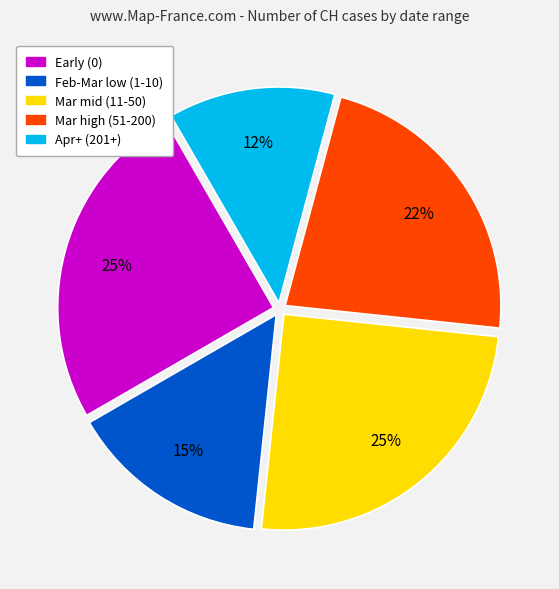

How many slices are in this pie chart?

5